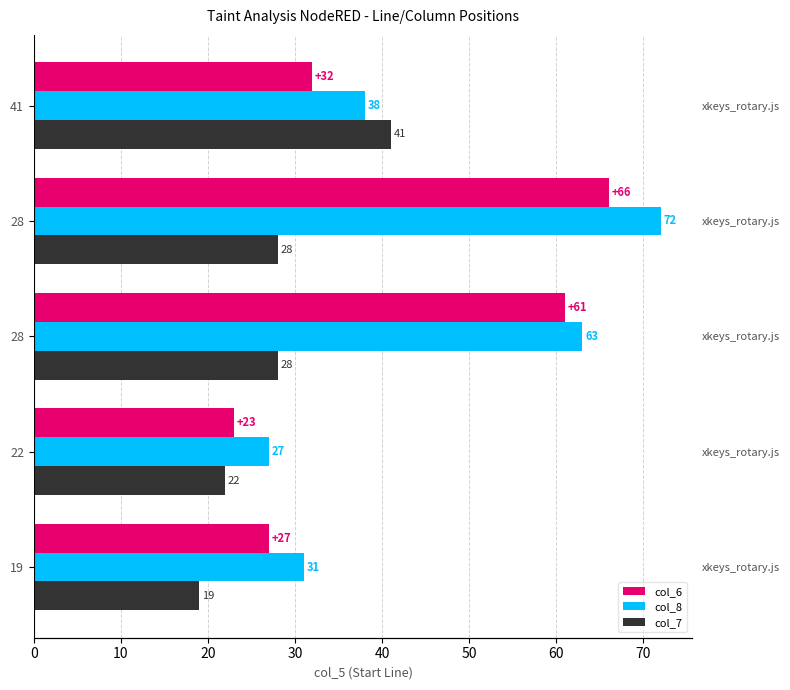

Which series changed the most between 19 and 28?

col_6